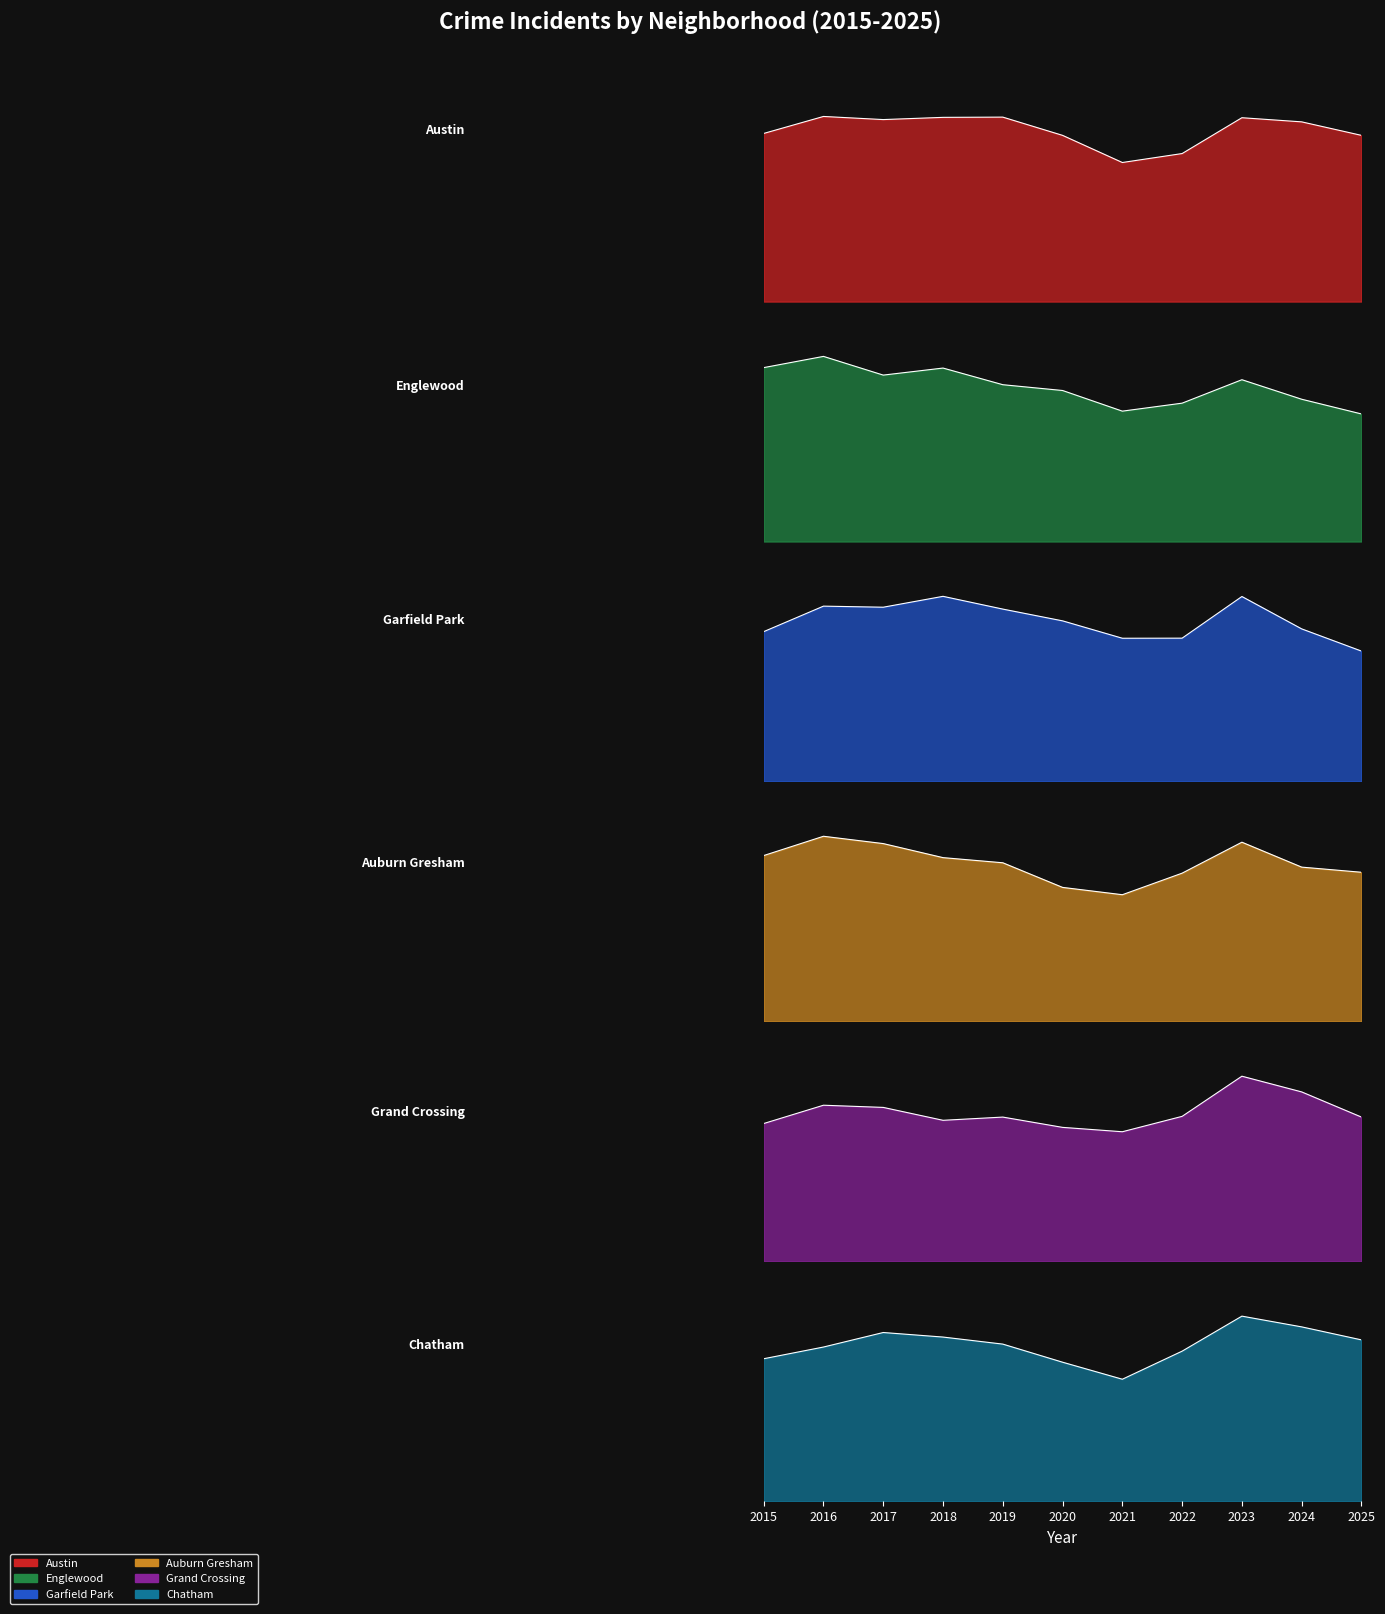

What is the maximum value for Garfield Park?

2076